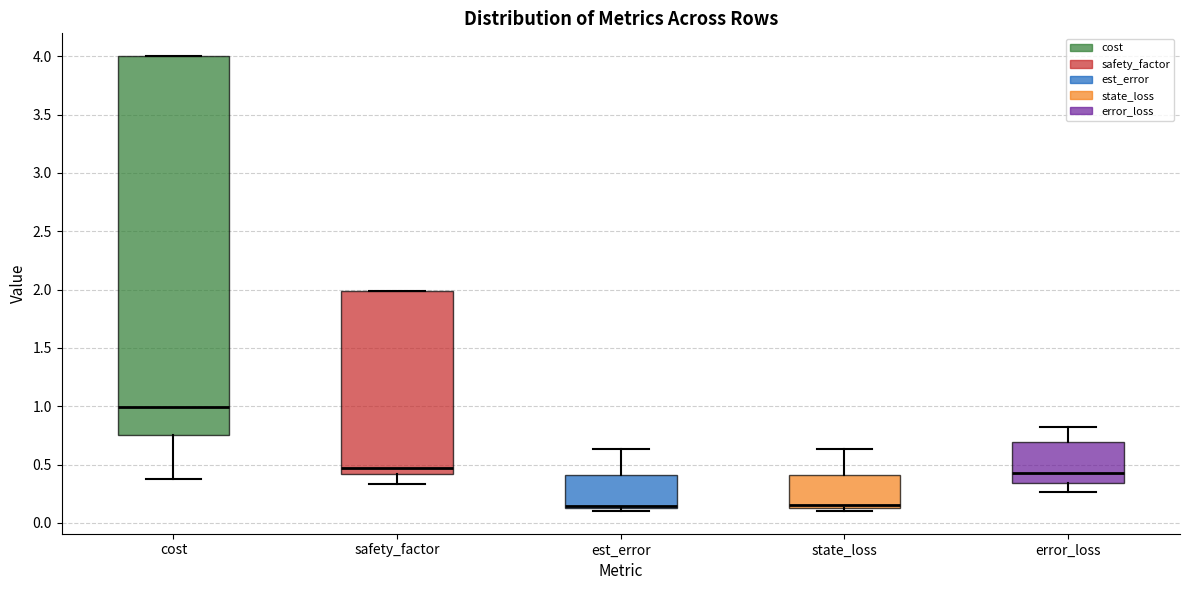

Reading left to right, read every box against the y-axis: the position of its median line, the range the box covers, and the ends of its whiskers. The values are not printed on the chart, so give them approximately, as read against the axis.

cost: median 1.00, box 0.75 to 4.00, whiskers 0.35 to 4.00
safety_factor: median 0.45, box 0.40 to 2.00, whiskers 0.35 to 2.00
est_error: median 0.15 (just above the box's lower edge), box 0.15 to 0.40, whiskers 0.10 to 0.65
state_loss: median 0.15 (just above the box's lower edge), box 0.15 to 0.40, whiskers 0.10 to 0.65
error_loss: median 0.45, box 0.35 to 0.70, whiskers 0.25 to 0.80